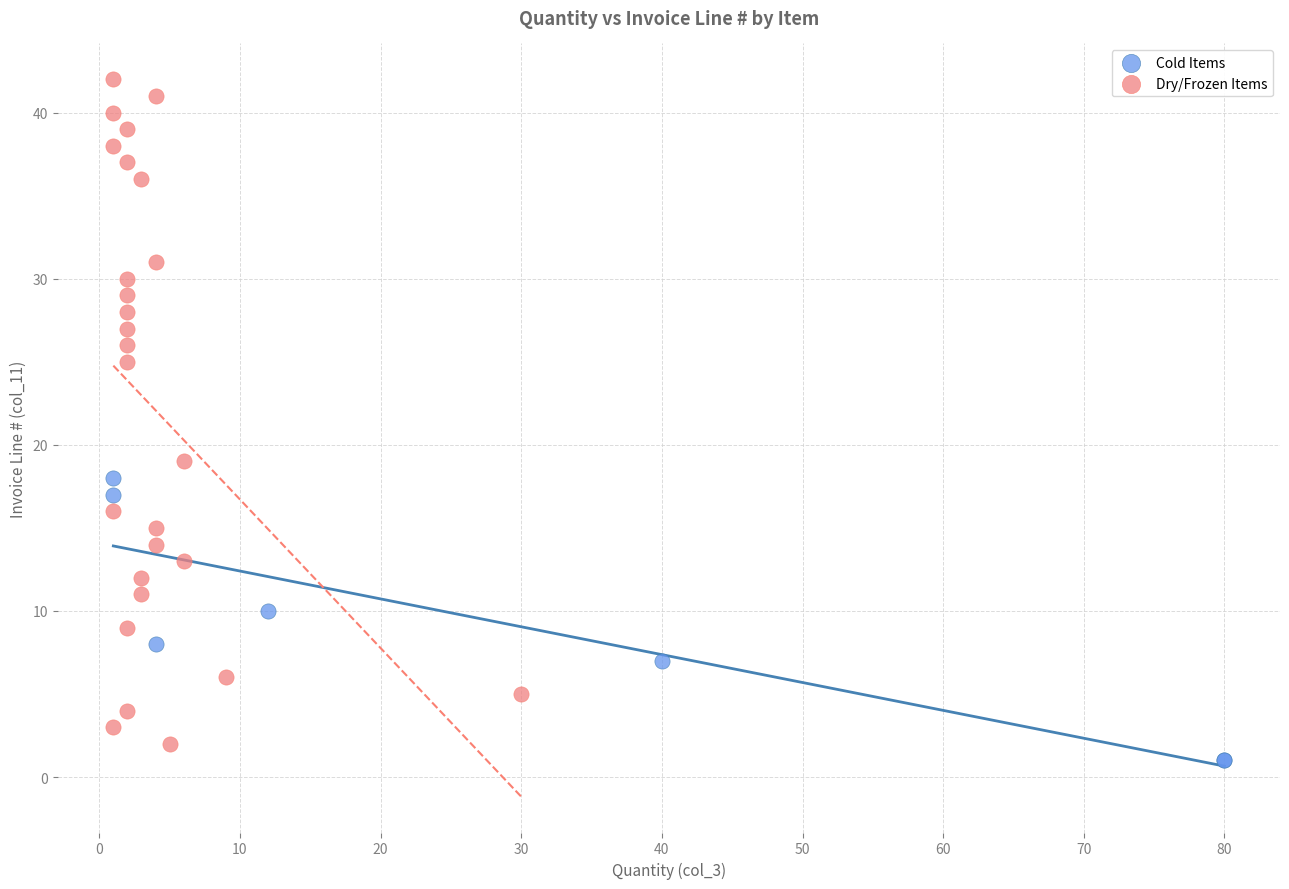

Which series reaches the maximum Y coordinate?

Dry/Frozen Items